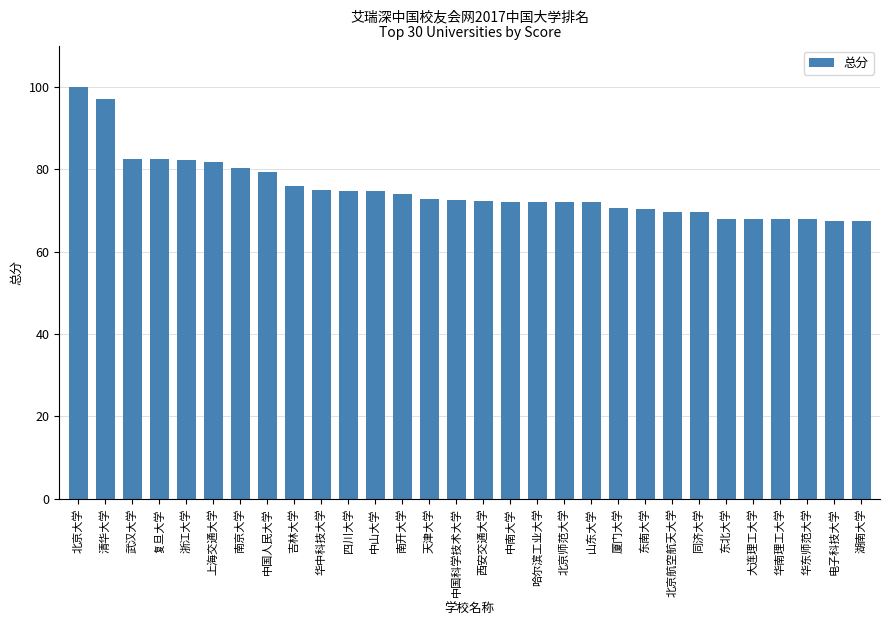

The value at 华中科技大学 is 74.8. True or false?

True